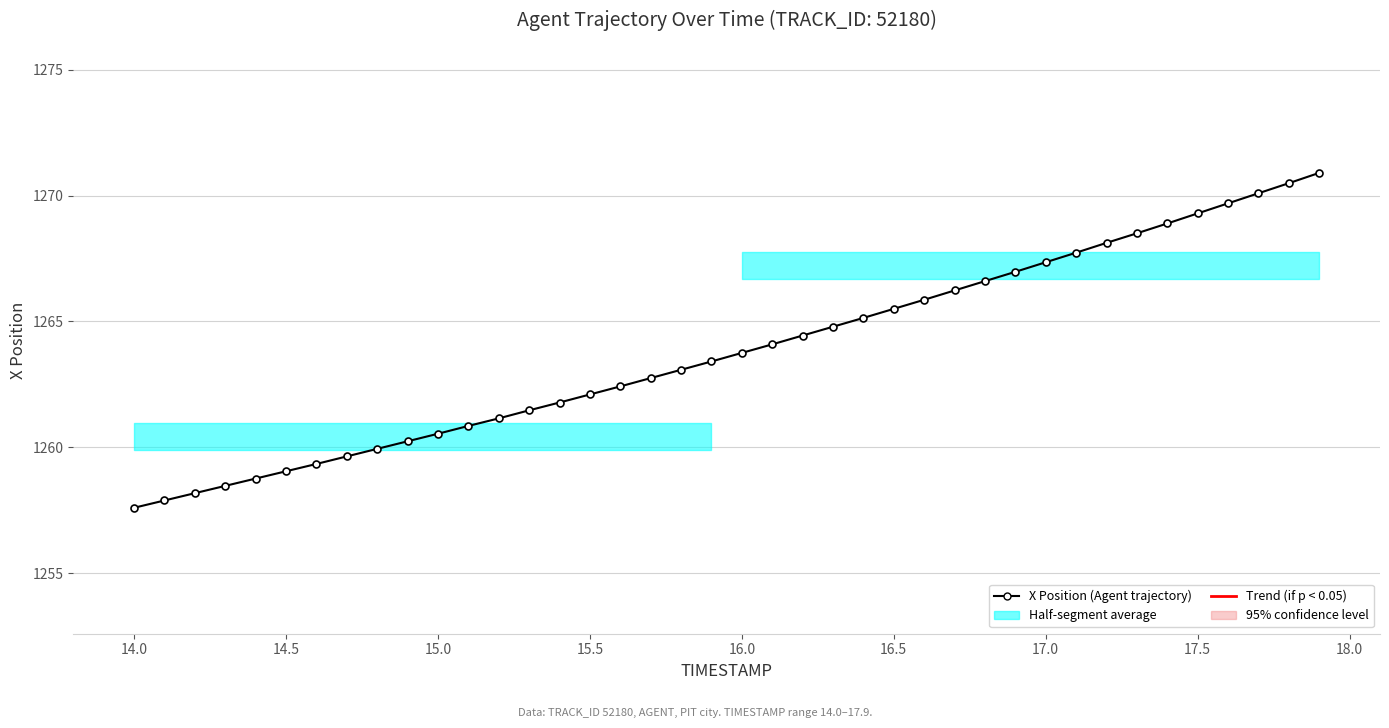

What is the difference between the maximum and minimum values?

13.3